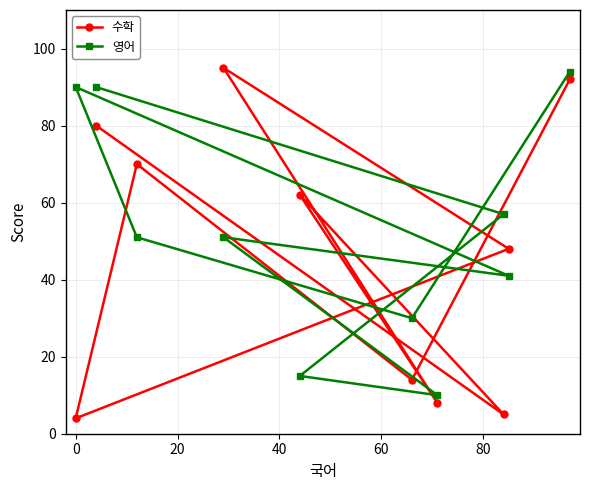

What is the highest value of the 수학 series?

95